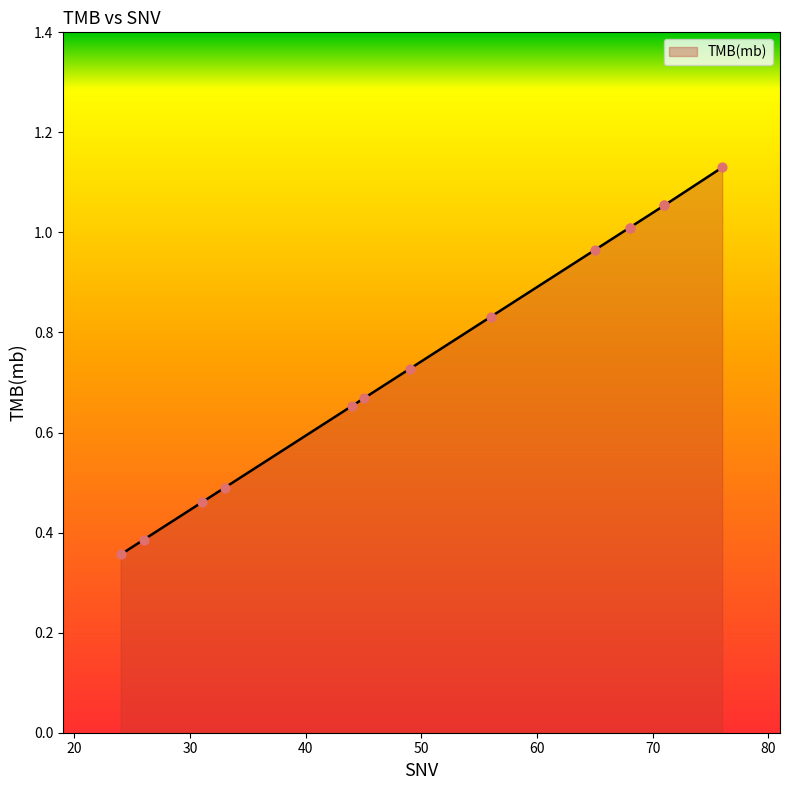

Which has a higher value, 33 or 71?

71